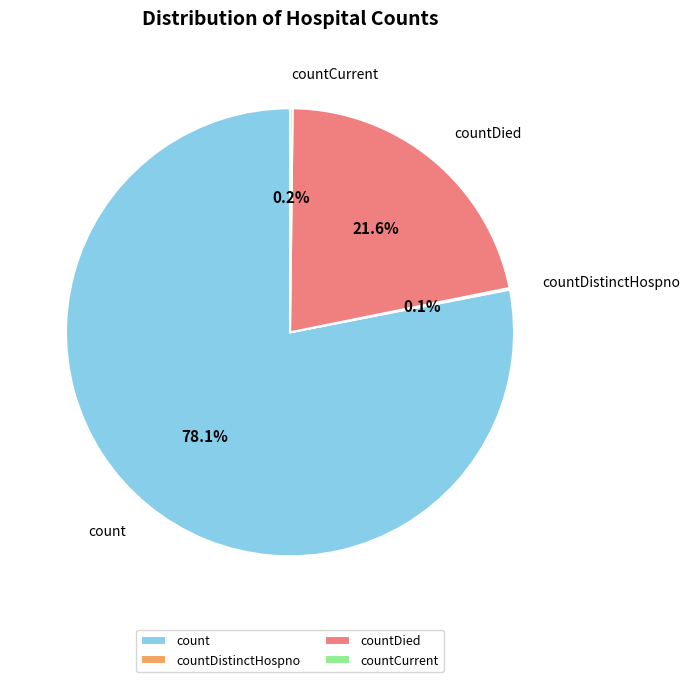

To the nearest percent, what is the difference between the largest and smallest slice percentages?

78%